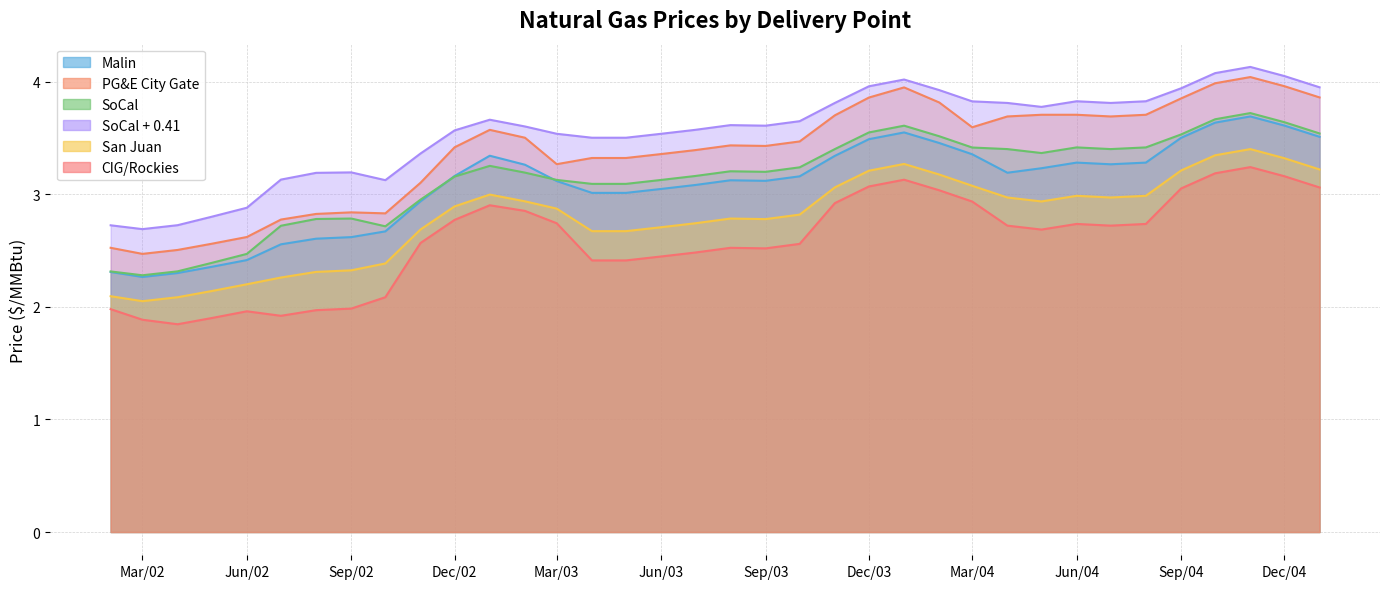

At which label is San Juan closest to 2?

Mar/02